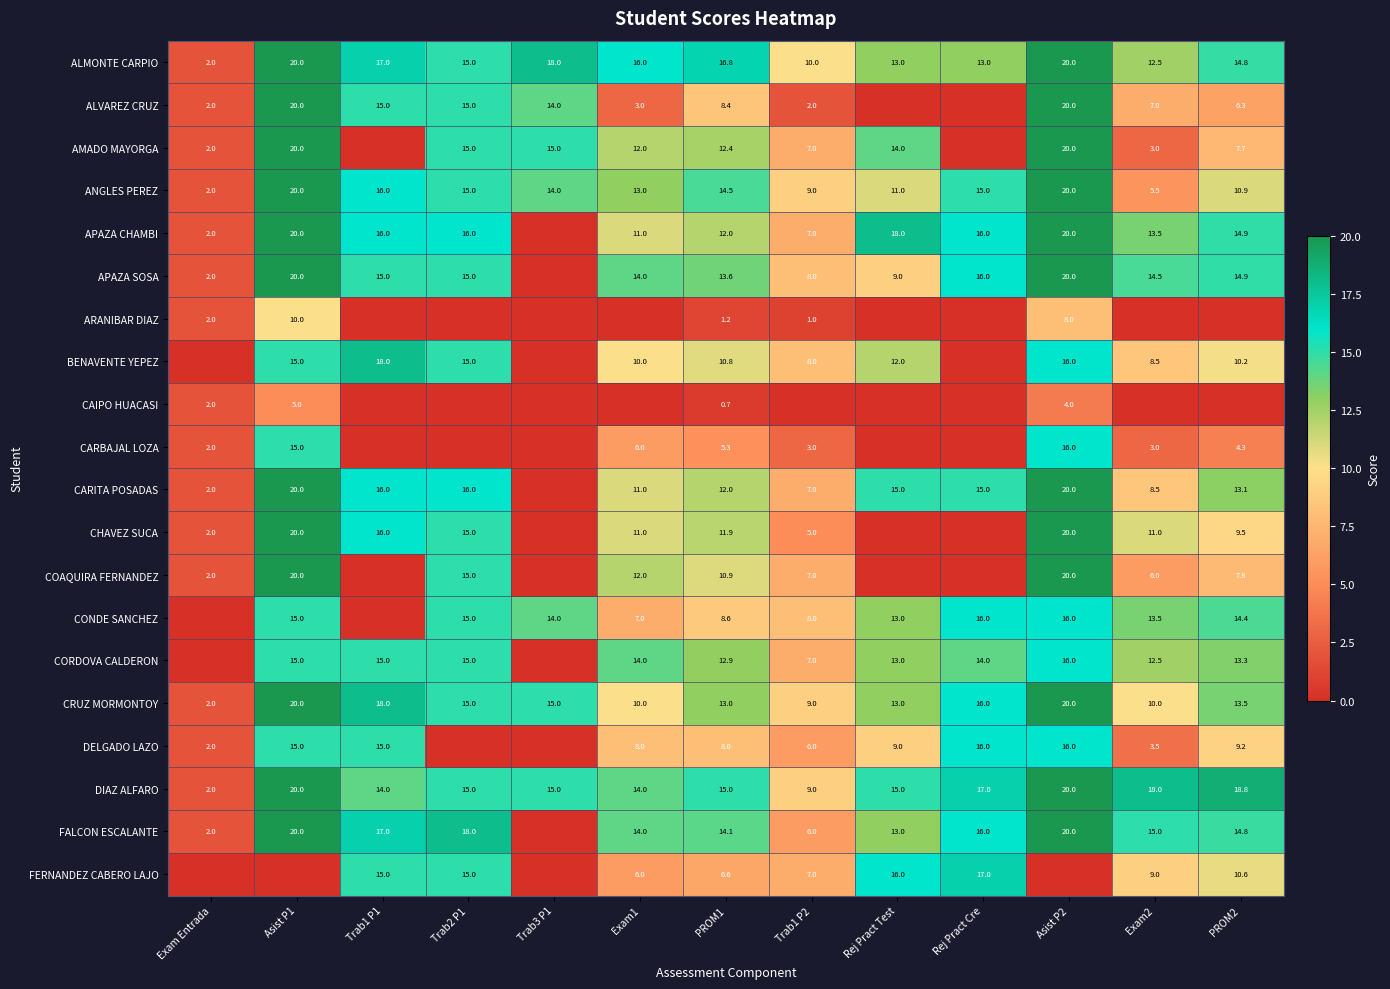

True or false: CARBAJAL LOZA has a value of 10.4 at Exam1.

False